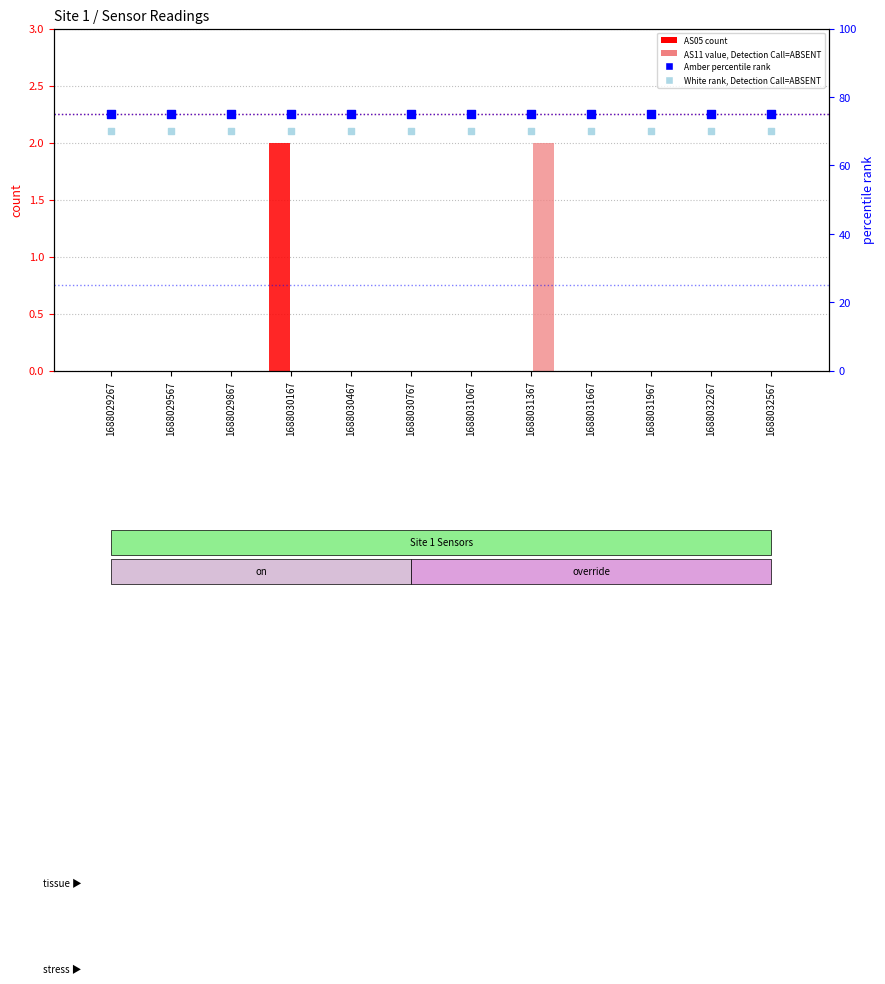

Which series contains the lowest Y value?

AS05 (count)